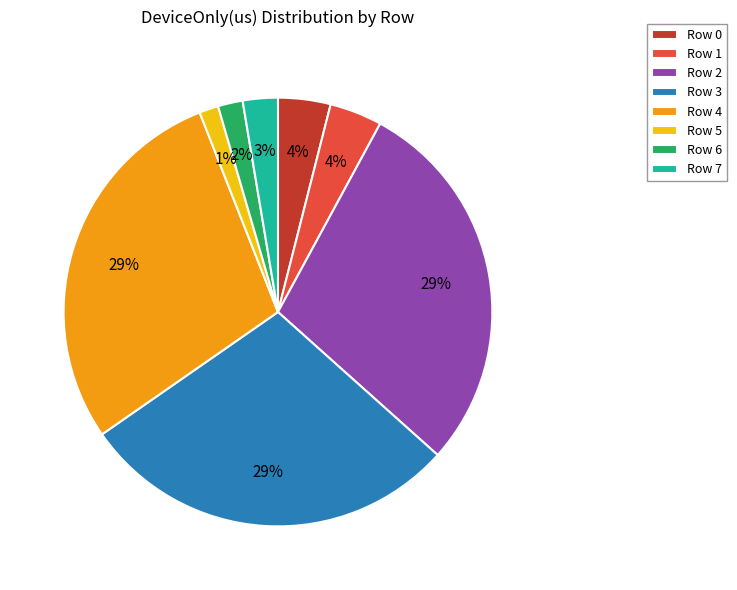

Between Row 6 and Row 3, which is larger?

Row 3